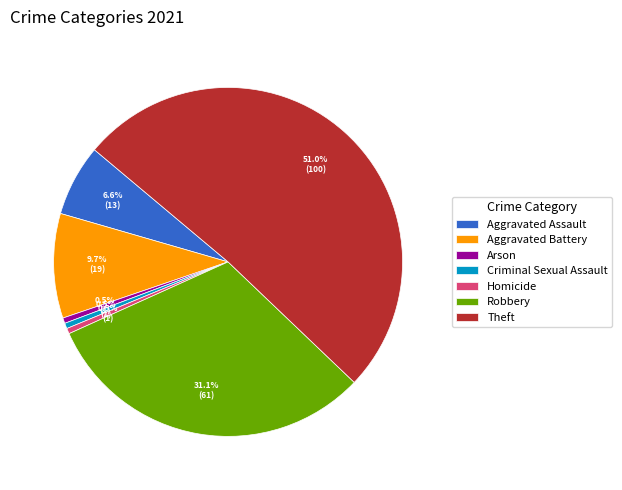

To the nearest percent, what is the difference between the largest and smallest slice percentages?

51%